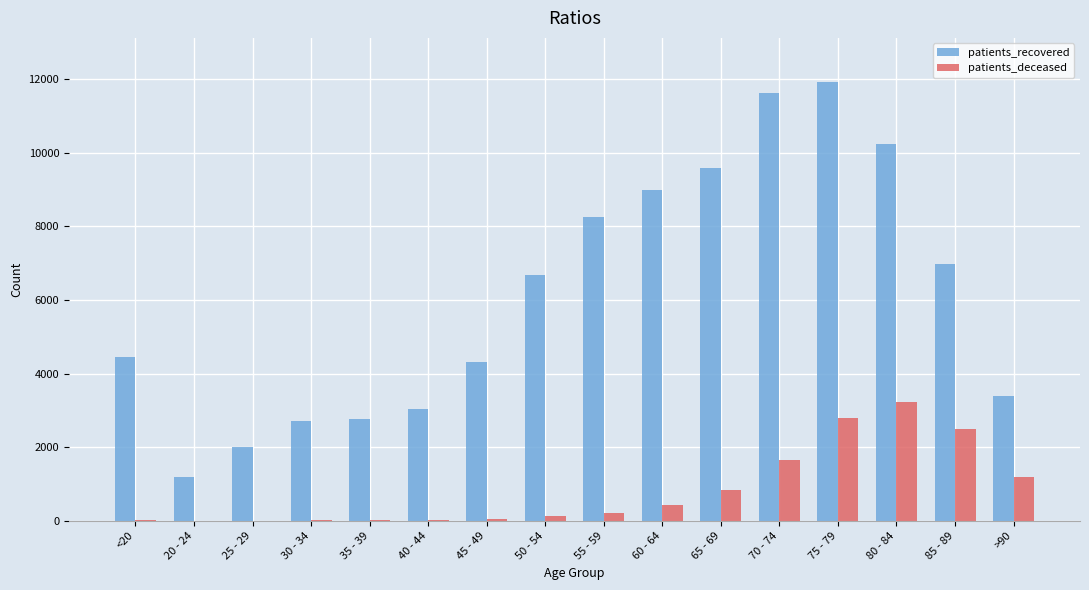

Which series changed the most between 35 - 39 and 70 - 74?

patients_recovered